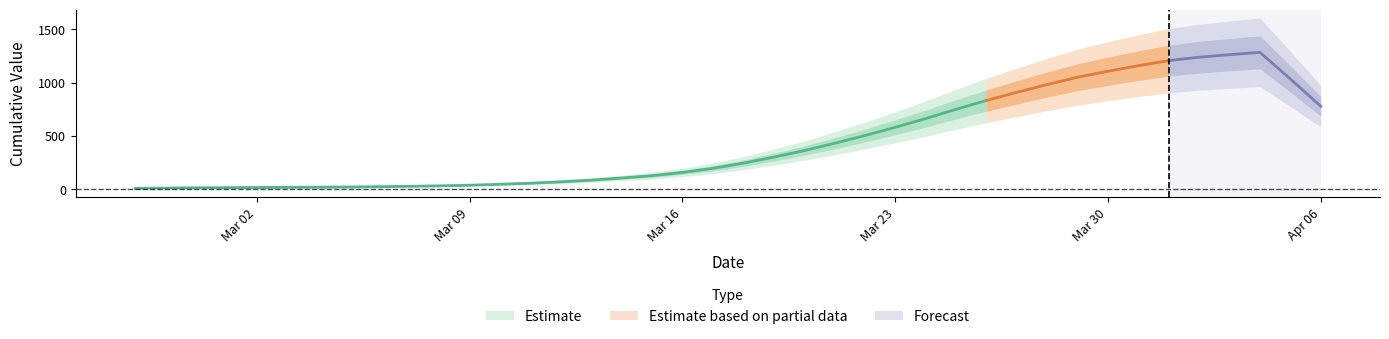

True or false: the data shows 21 at 2020-03-04.

True